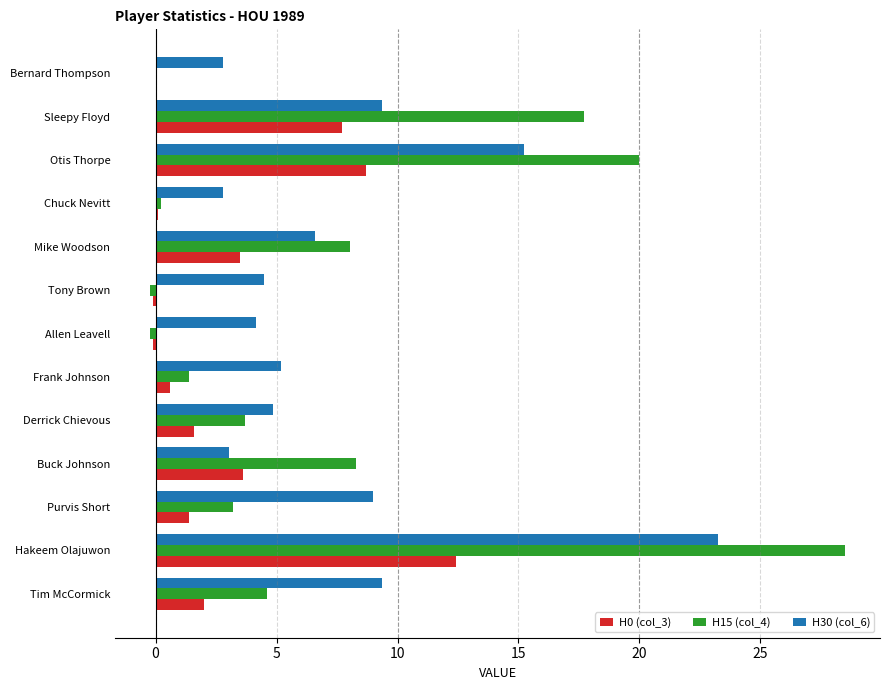

Which label corresponds to the largest value in the chart?

Hakeem Olajuwon